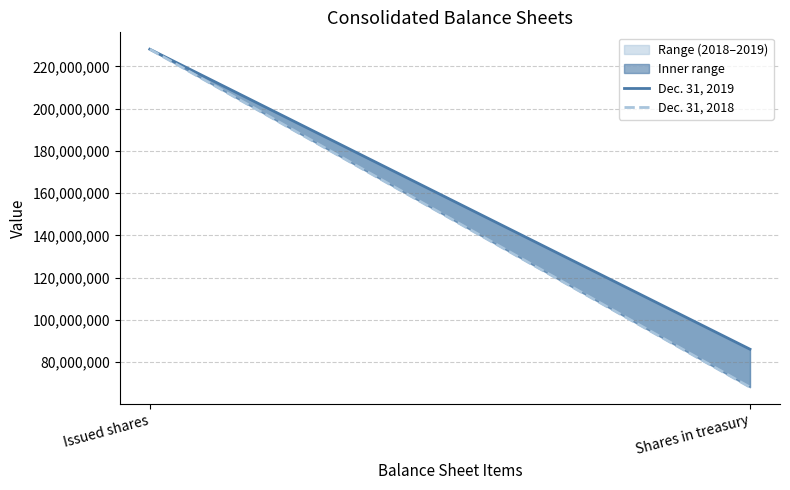

What is the difference between the highest and lowest values at Shares in treasury?

17988058